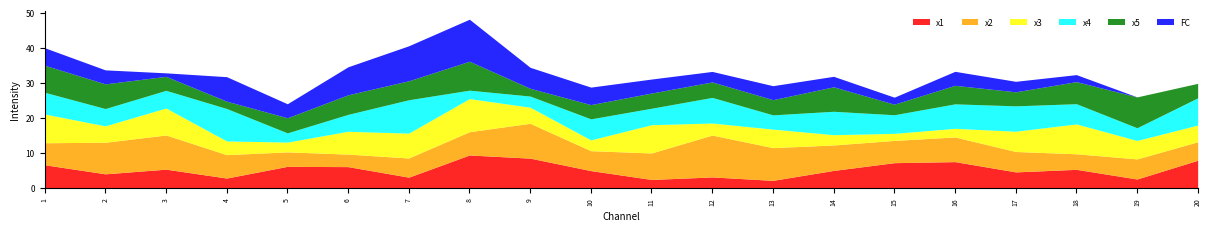

The x4 series shows 13.4 at 20. True or false?

False